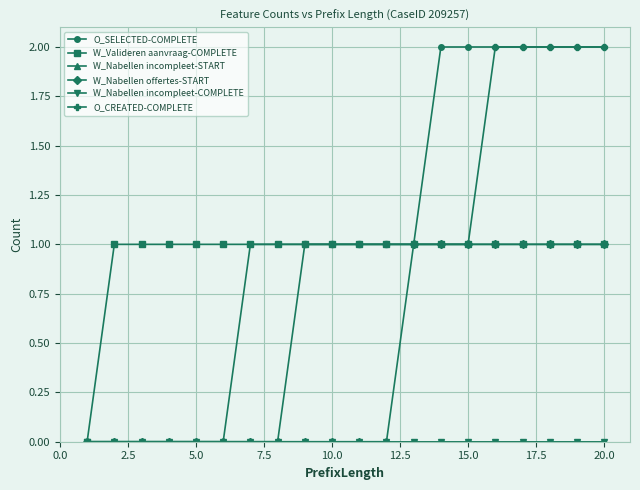

Is this an area chart (filled region under the line)?

No